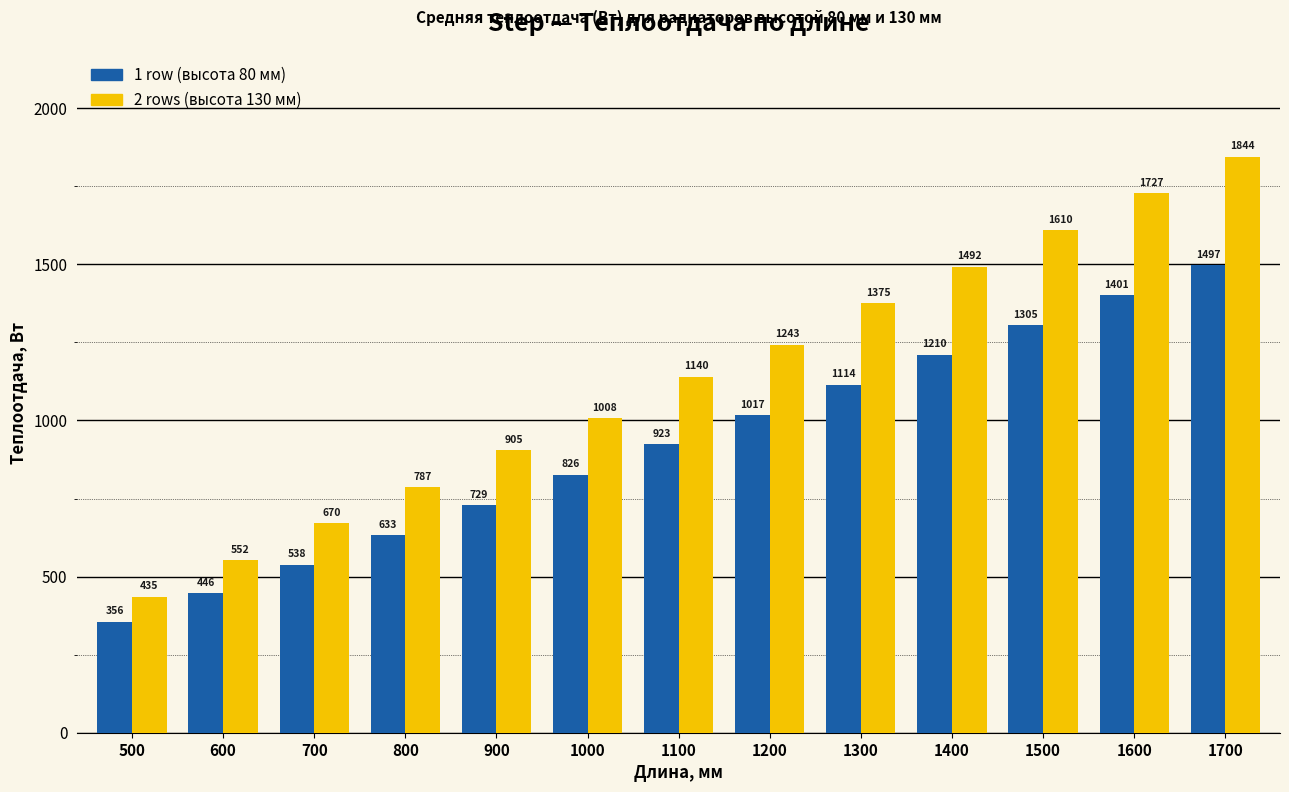

Count the number of categories in the chart.

13